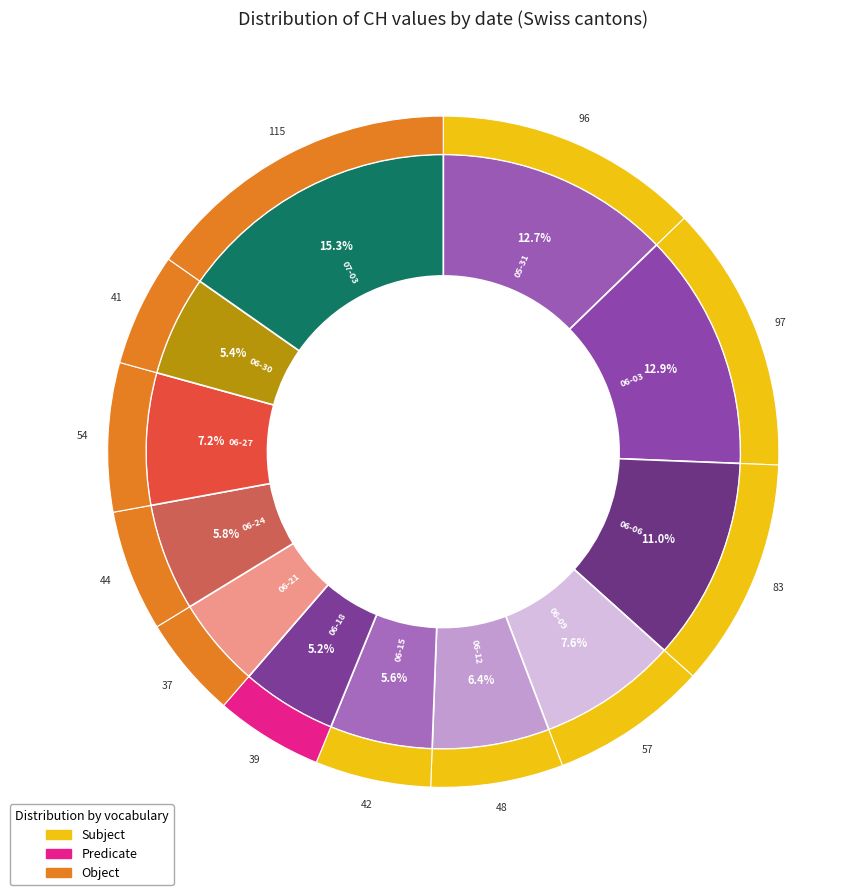

The 2020-06-20 slice represents 7% of the pie. True or false?

False